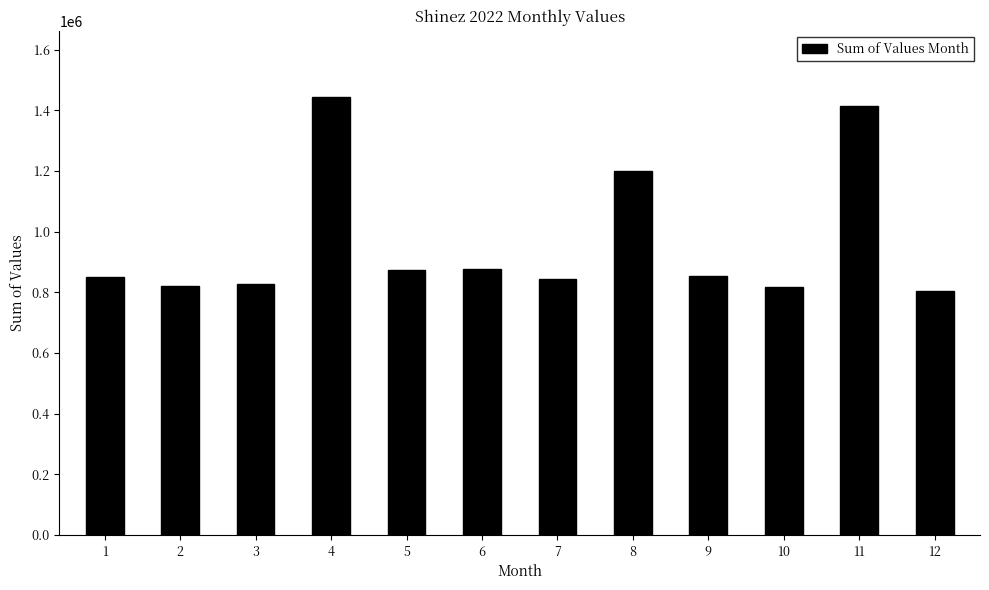

What is the greatest value displayed?

1445626